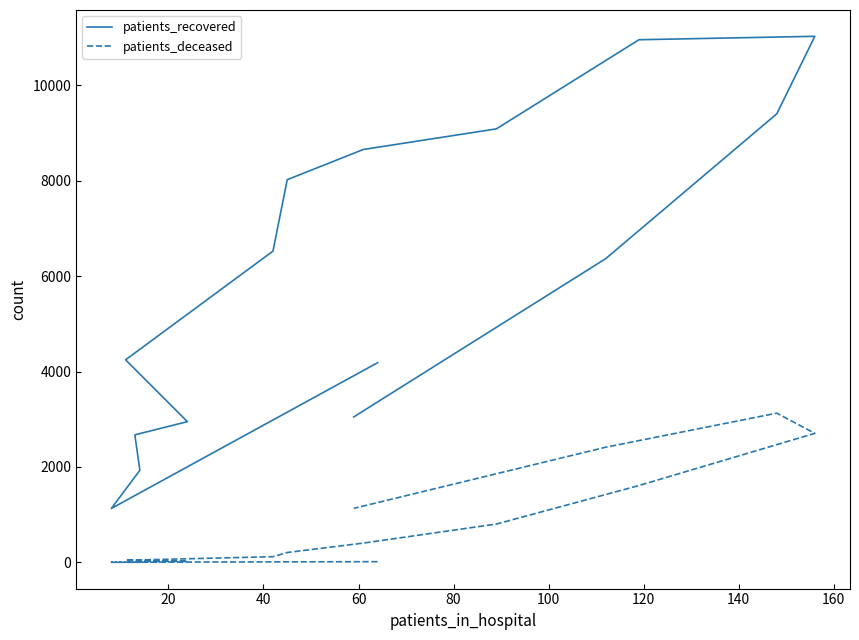

The value of patients_deceased at 160 is 330. True or false?

False